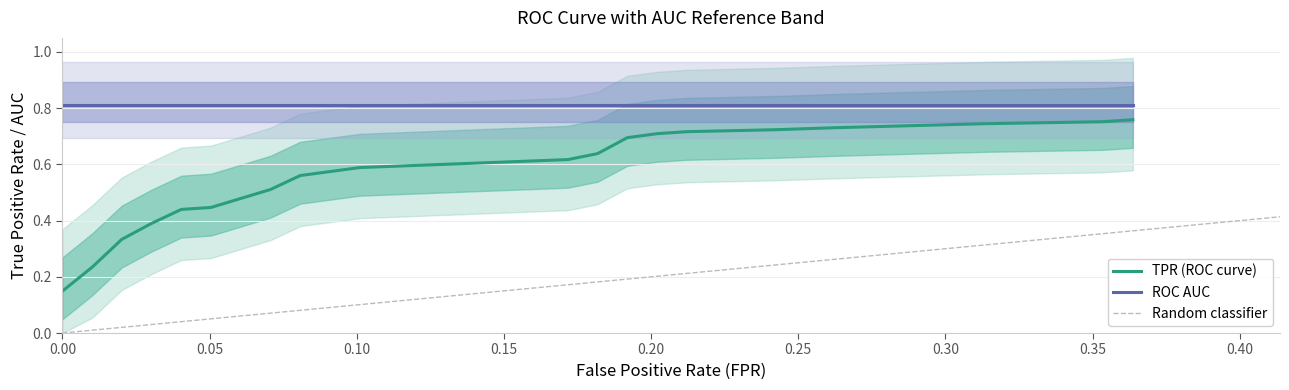

True or false: roc_auc and fpr intersect in this chart.

False